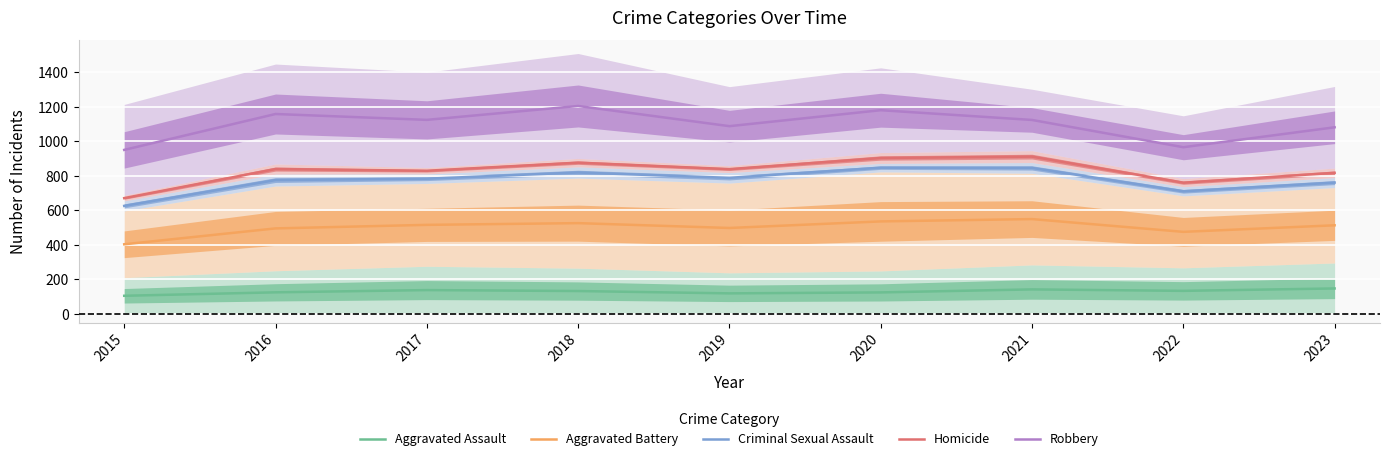

Reading right to left, transcribe all the data shown in this chart.

Aggravated Assault: 147.5	133.5	142.0	124.5	119.0	132.5	138.0	125.0	105.0
Aggravated Battery: 513.5	475.5	549.5	536.0	498.0	526.0	516.0	495.5	403.5
Criminal Sexual Assault: 761.0	710.5	846.0	847.5	788.5	819.5	783.5	775.5	626.0
Homicide: 817.5	760.5	911.5	903.5	839.0	876.5	829.5	839.5	671.0
Robbery: 1081.5	966.0	1124.0	1180.5	1088.0	1205.0	1124.5	1158.5	950.5